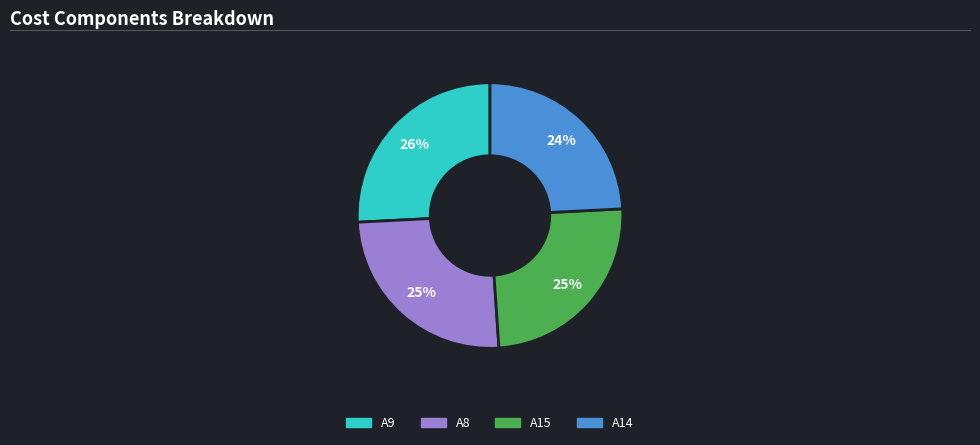

To the nearest percent, what is the difference between the largest and smallest slice percentages?

2%